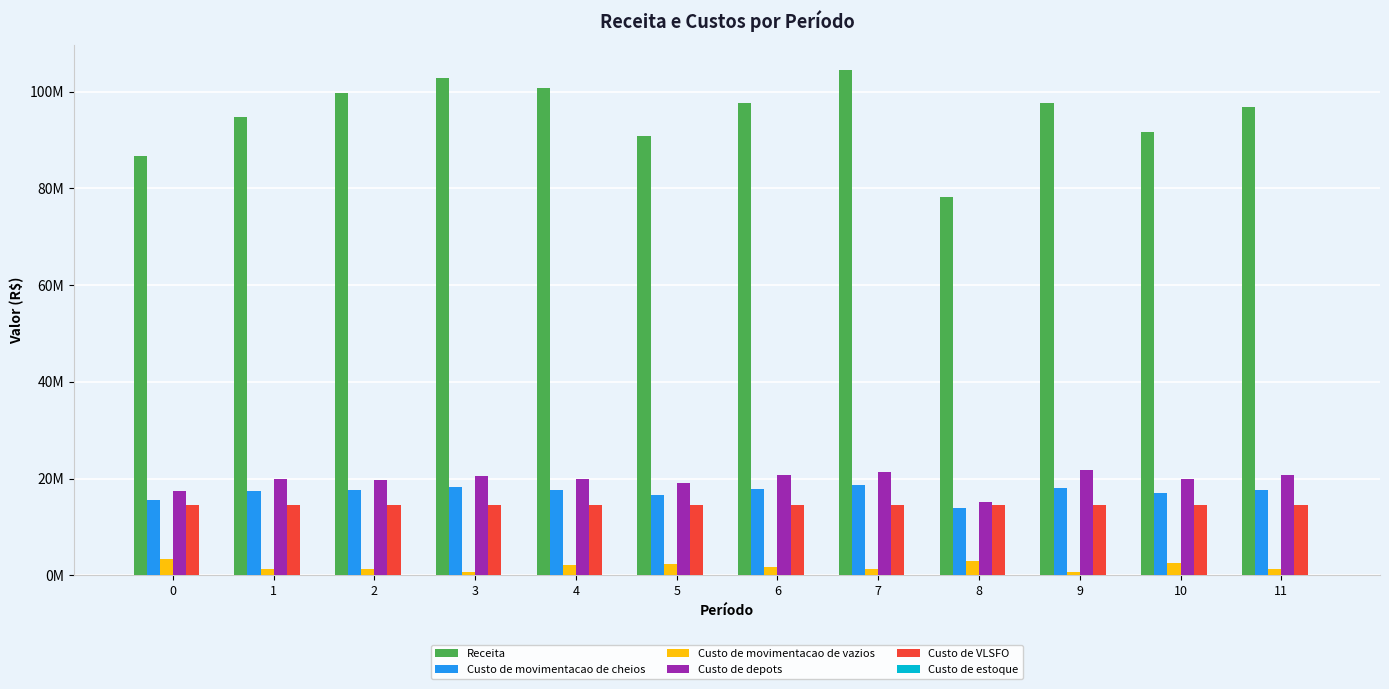

What is the sum of the Custo de depots values at 9 and 1?

41671577.8